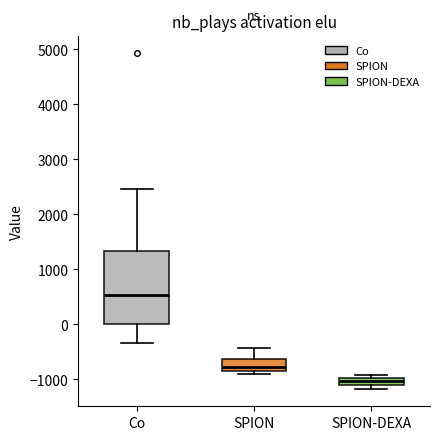

Comparing the boxes themselves (not the whiskers), which one is the tallest?

Co